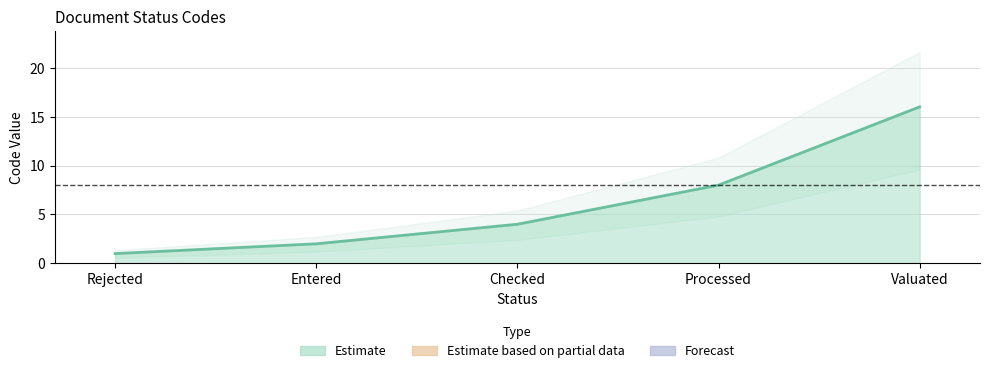

At which label is the value closest to 8?

Processed